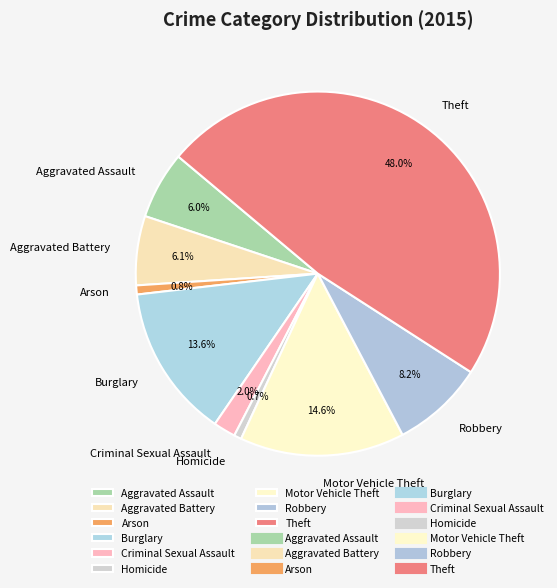

What percentage do Robbery and Criminal Sexual Assault together represent?

10.2%